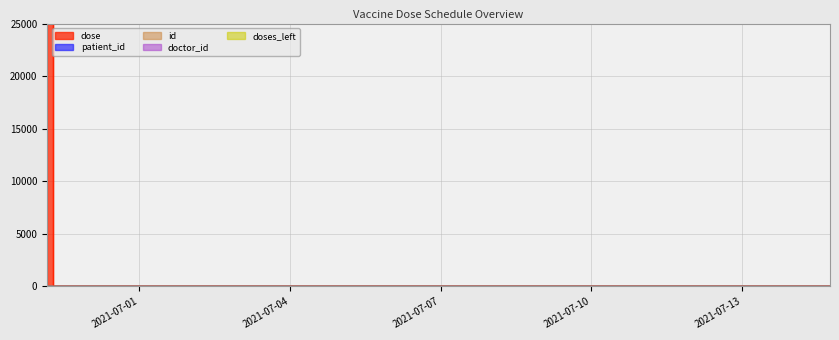

How many data points in patient_id are above 6?

4